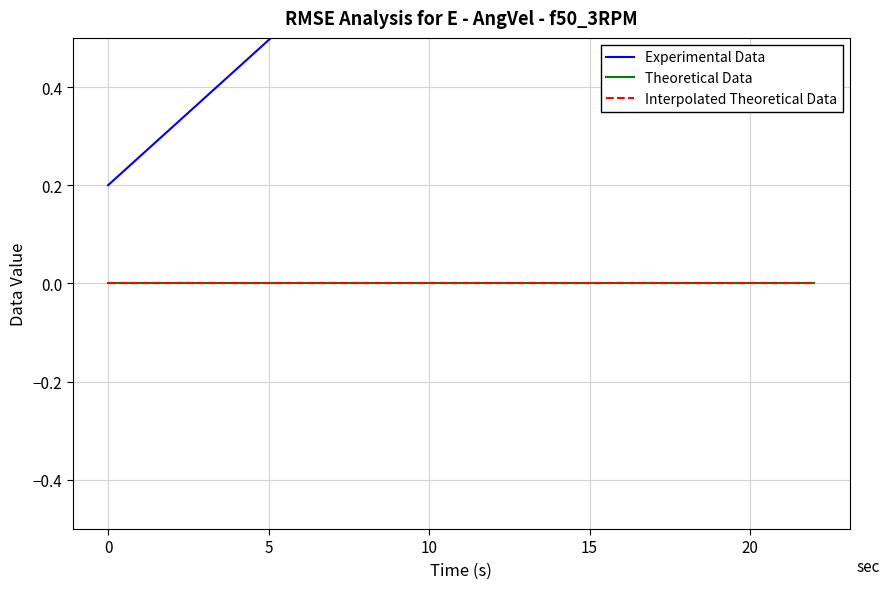

What is the difference between the maximum and minimum values?

1.3